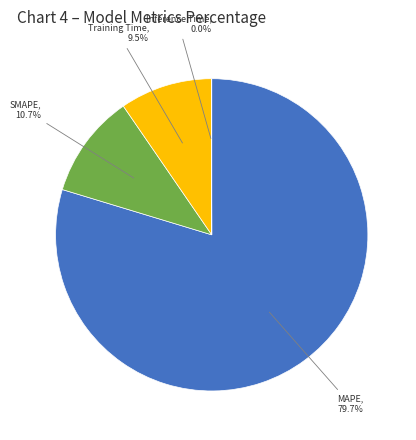

Is there any slice that represents more than half of the pie?

Yes